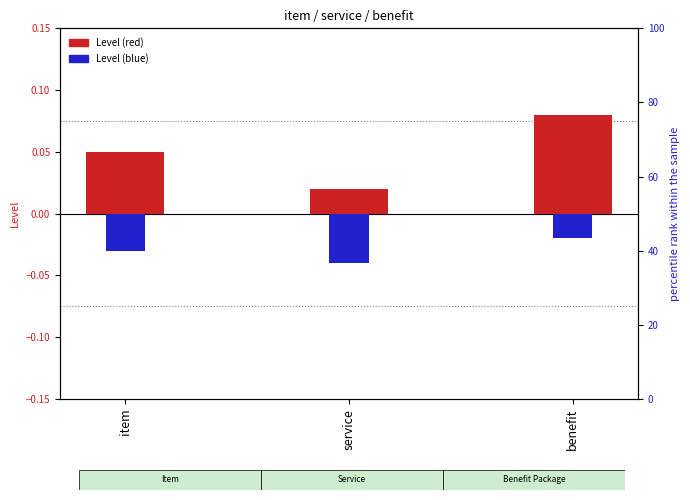

At which category is the sum across all series the highest?

benefit